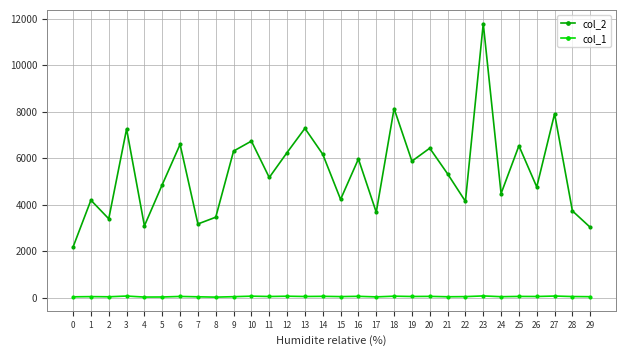

True or false: col_2 has more than 2 interior local peaks.

True